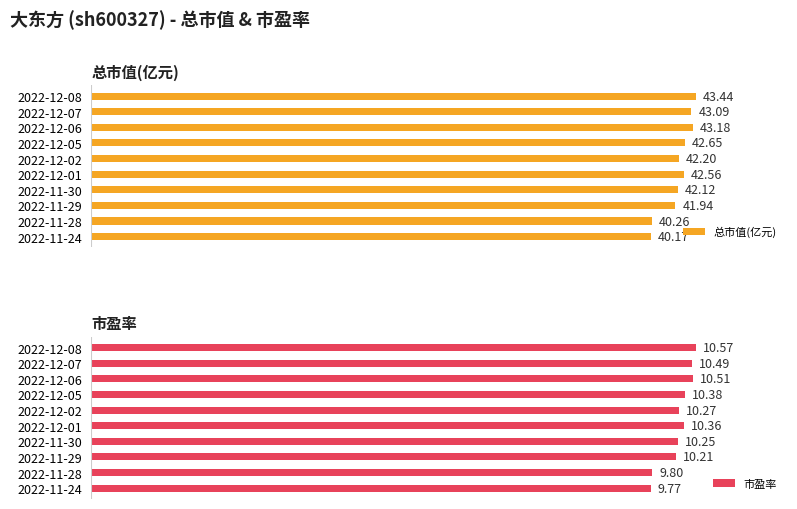

What is the maximum value shown in the chart?

43.4